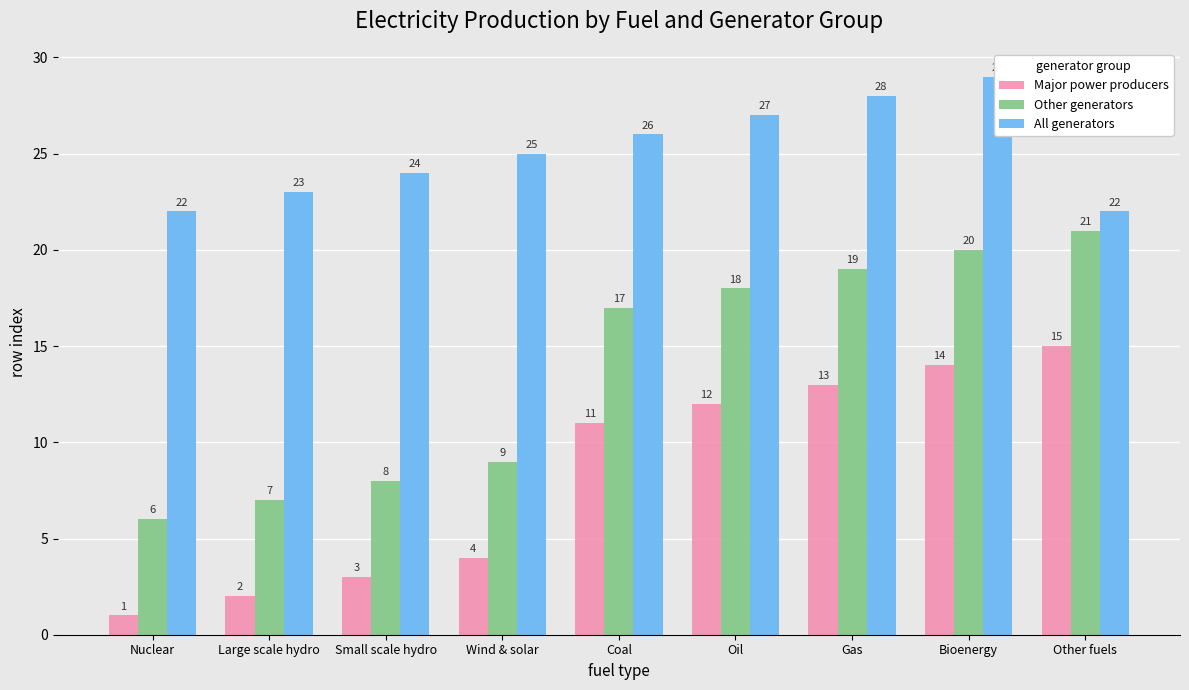

Reading left to right, extract all data points from this chart.

Major power producers: Nuclear=1	Large scale hydro=2	Small scale hydro=3	Wind & solar=4	Coal=11	Oil=12	Gas=13	Bioenergy=14	Other fuels=15
Other generators: Nuclear=6	Large scale hydro=7	Small scale hydro=8	Wind & solar=9	Coal=17	Oil=18	Gas=19	Bioenergy=20	Other fuels=21
All generators: Nuclear=22	Large scale hydro=23	Small scale hydro=24	Wind & solar=25	Coal=26	Oil=27	Gas=28	Bioenergy=29	Other fuels=22